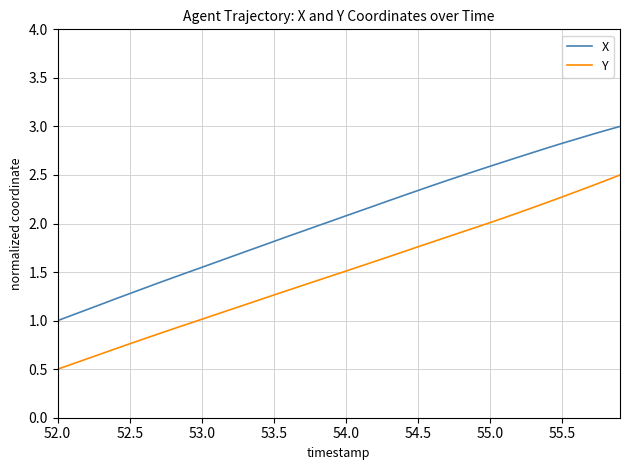

What is the minimum value shown in the chart?

0.5